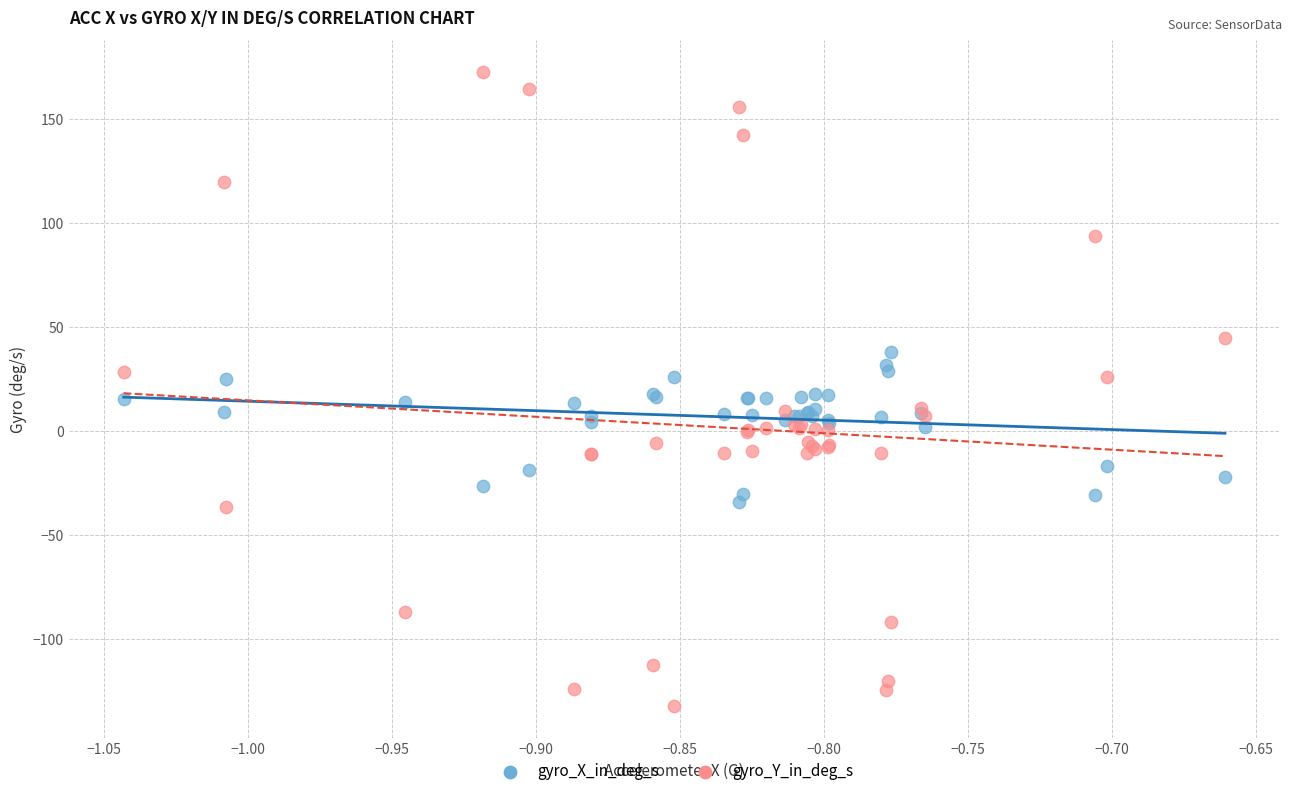

What are all the series names shown in the legend?

gyro_X_in_deg_s, gyro_Y_in_deg_s